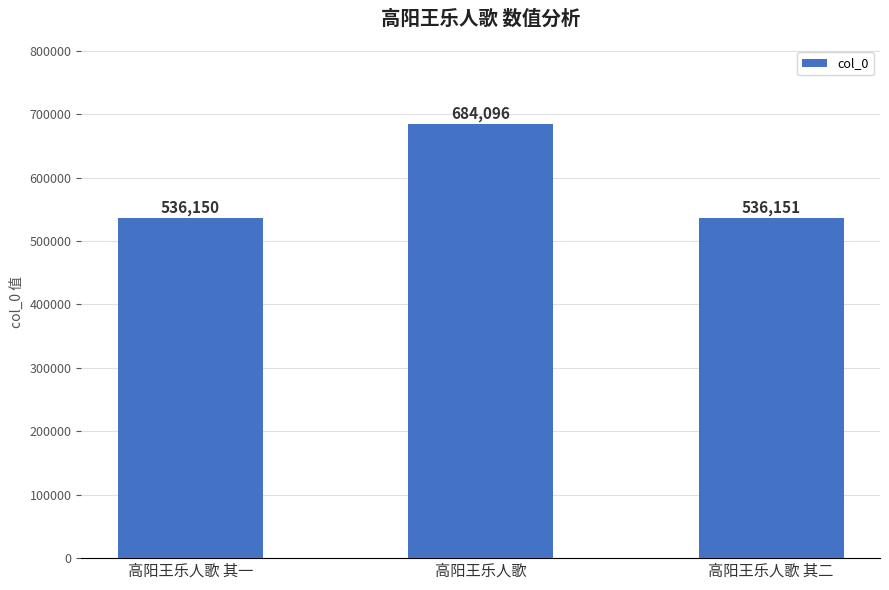

At which label does the data first exceed 536151?

高阳王乐人歌